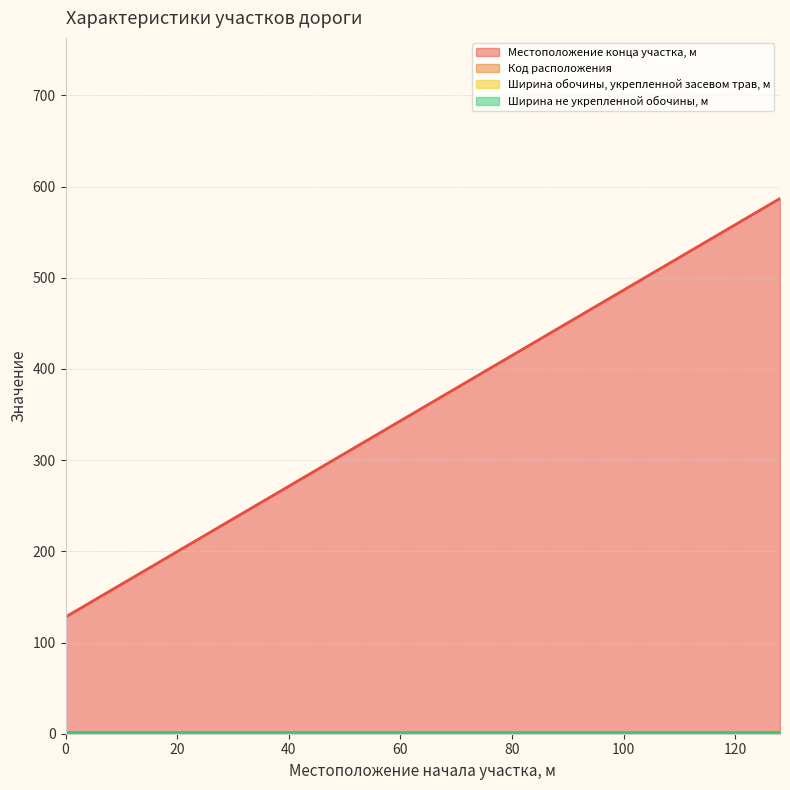

At how many categories does at least one series exceed 283?

2